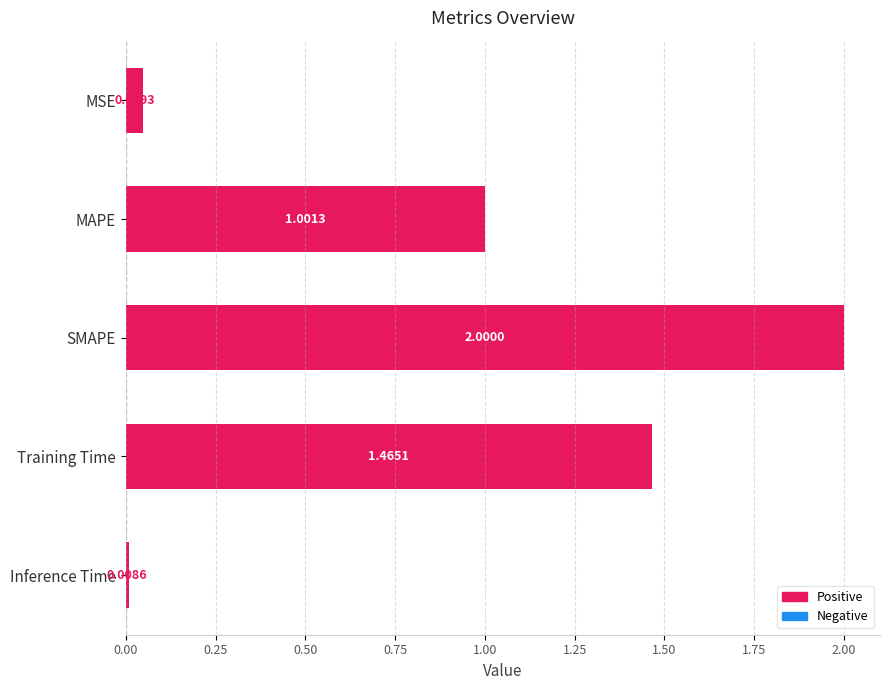

Which label corresponds to the smallest value in the chart?

Inference Time